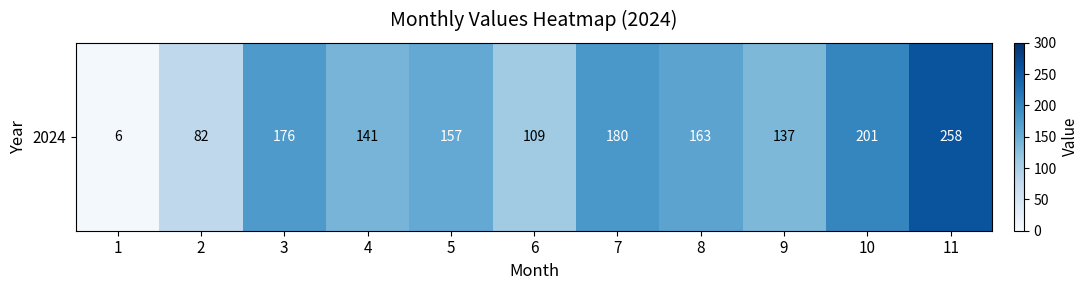

At which category does the chart reach its peak across all series?

11